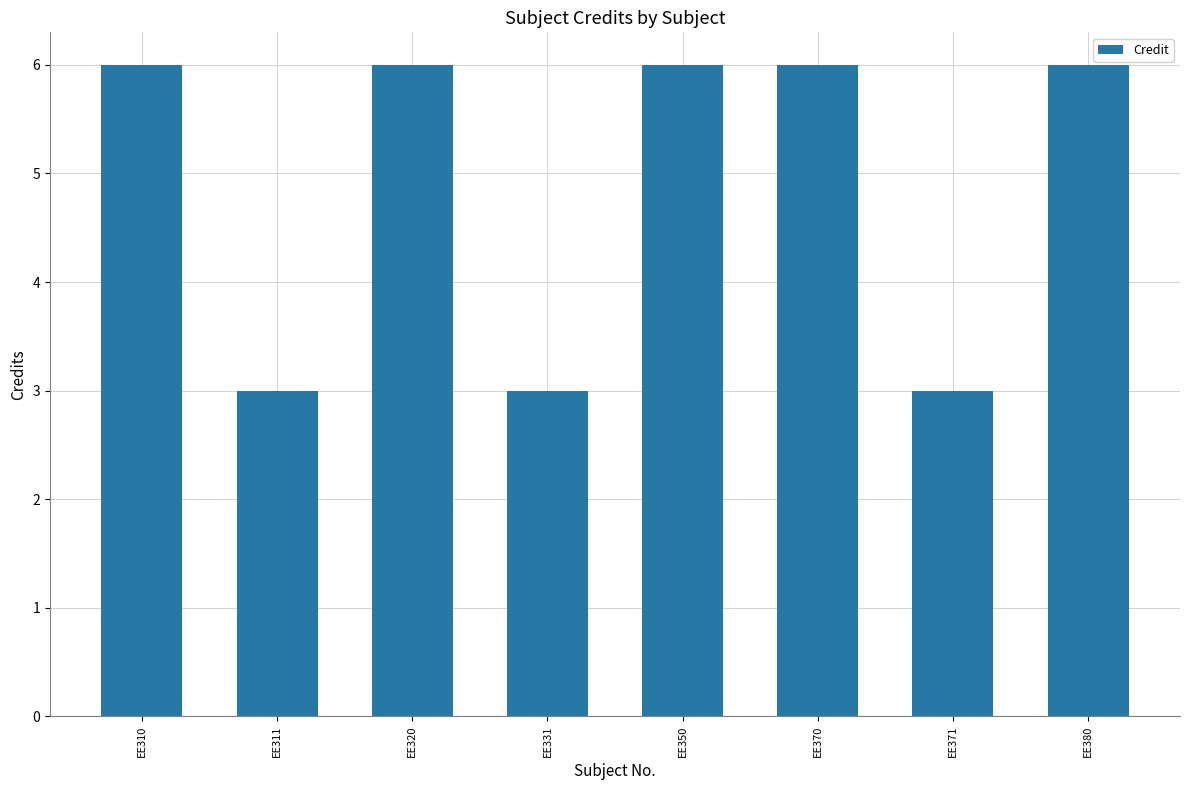

What is the minimum value shown in the chart?

3